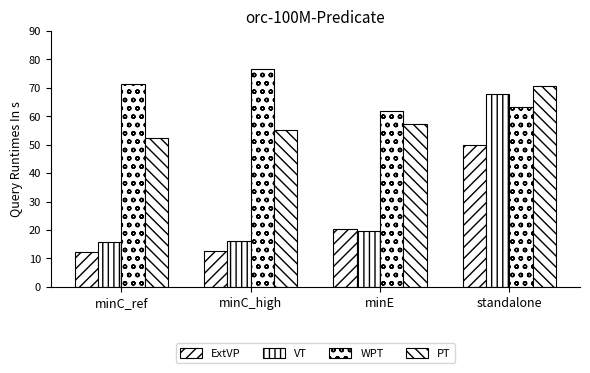

Are the bars grouped side by side (vs. stacked)?

Yes